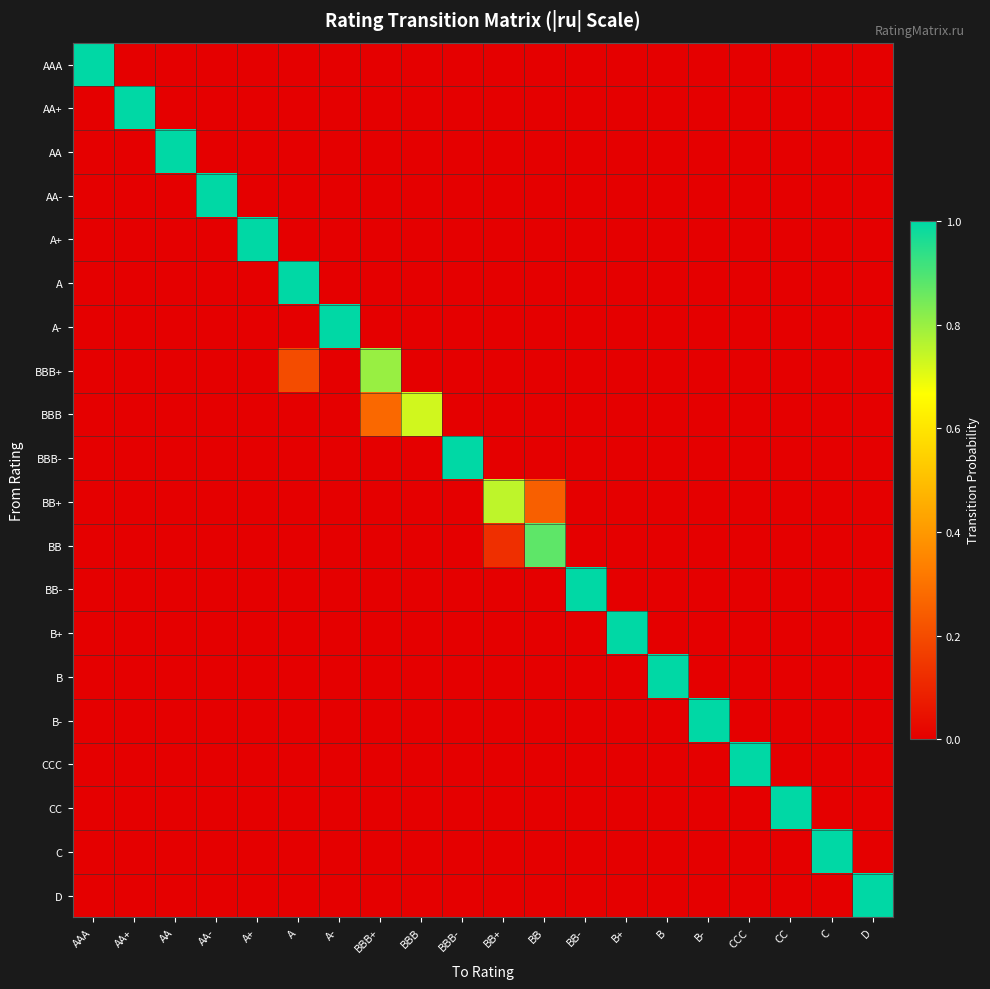

How many data points does each series have?

20